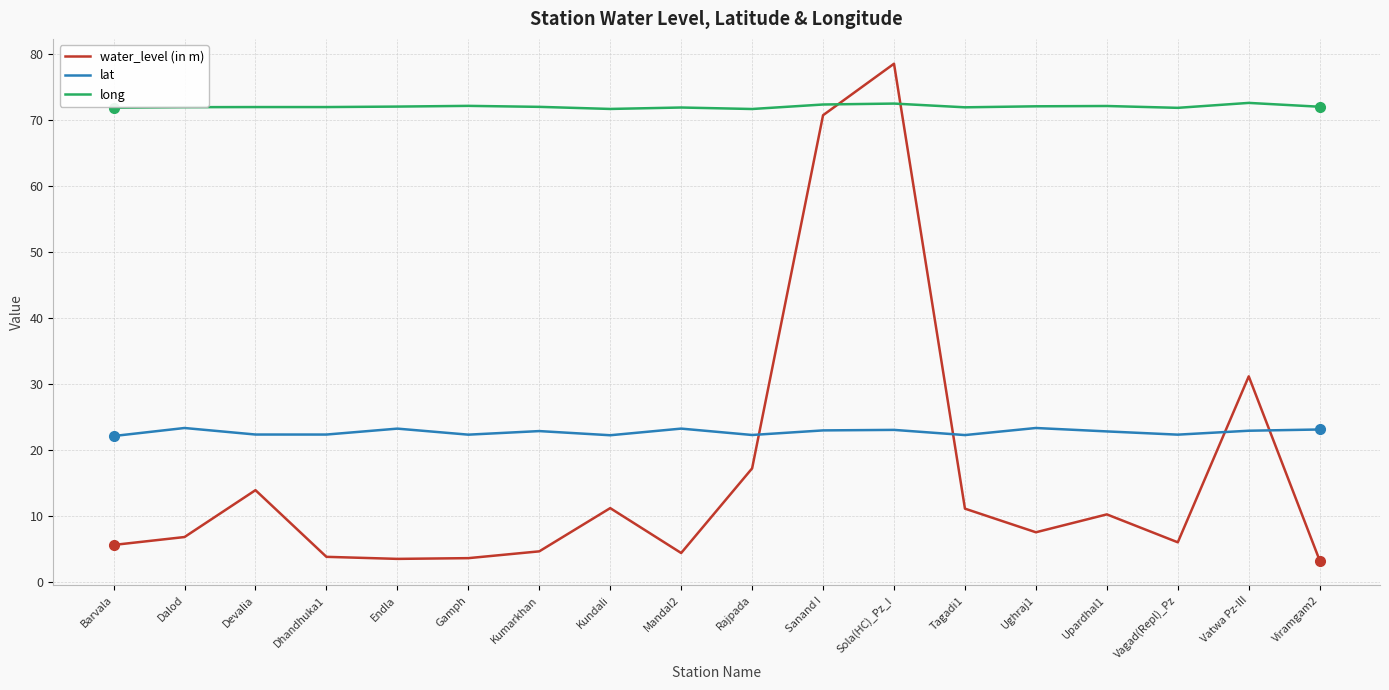

At how many categories does at least one series exceed 67?

18